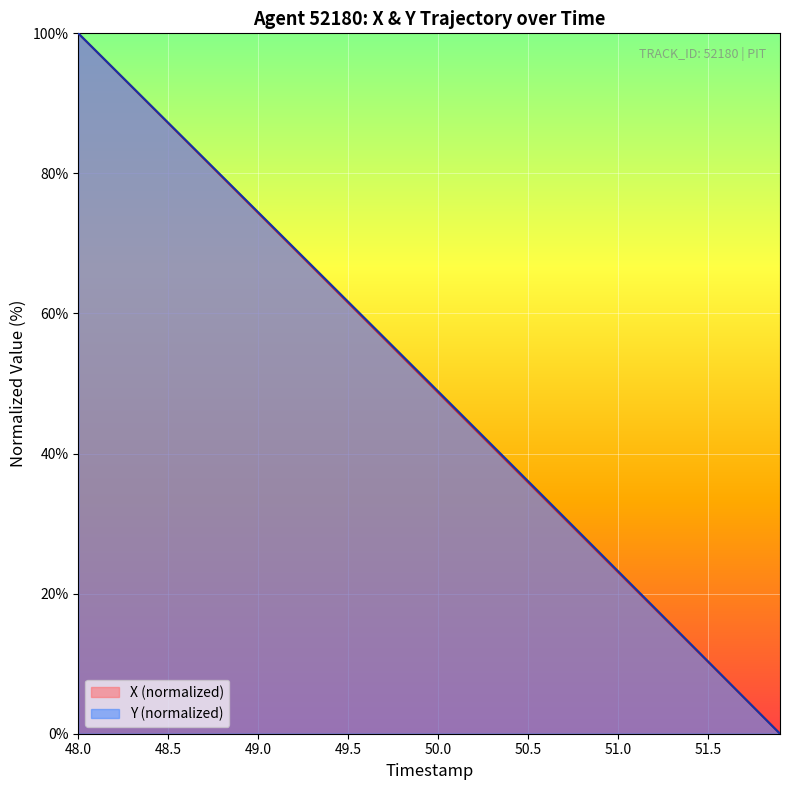

Does the chart display data point markers on the line(s)?

No